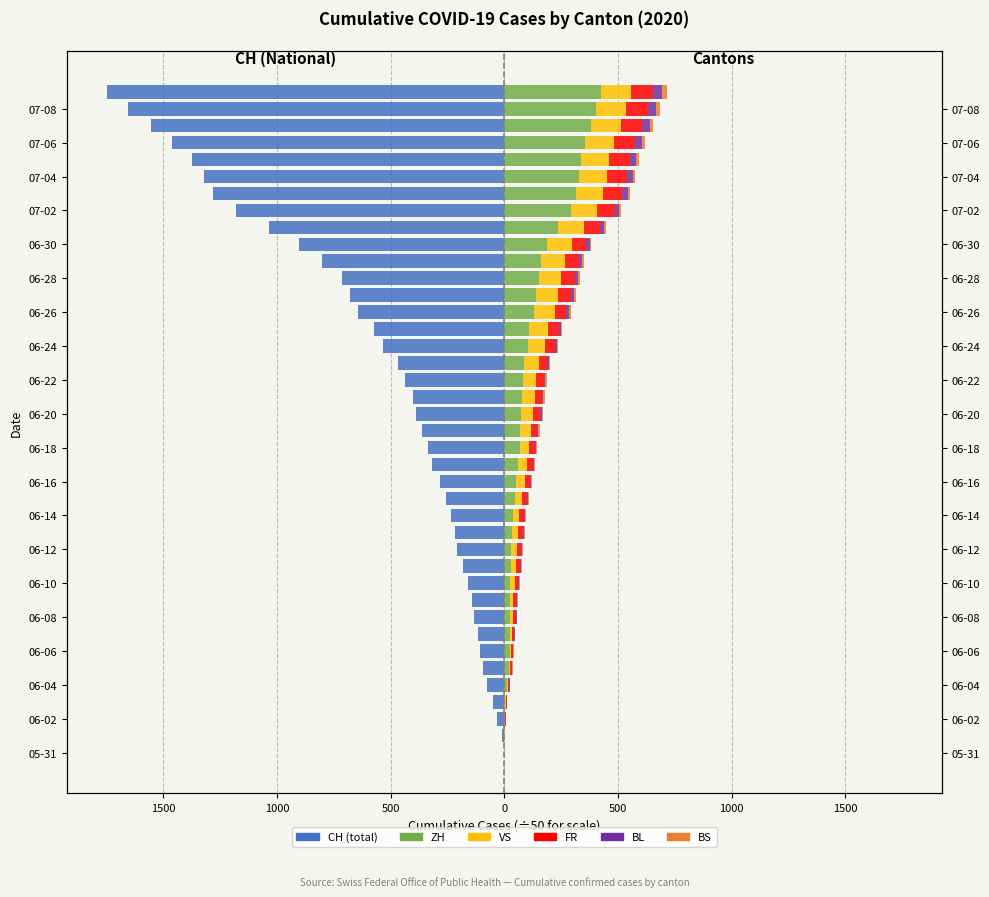

True or false: BS has a value of 0.1 at 500.

False